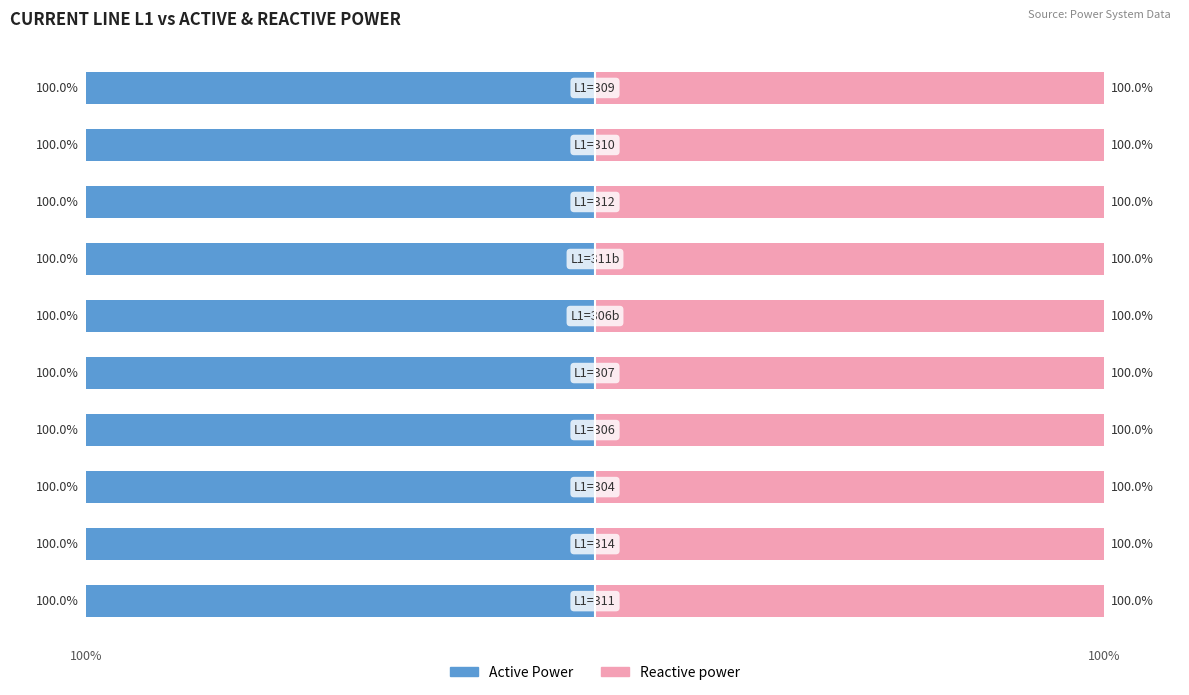

Reading right to left, list all the values displayed in this chart.

Active Power: -100.0	-100.0	-100.0	-100.0	-100.0	-100.0	-100.0	-100.0	-100.0	-100.0
Reactive power: 100.0	100.0	100.0	100.0	100.0	100.0	100.0	100.0	100.0	100.0